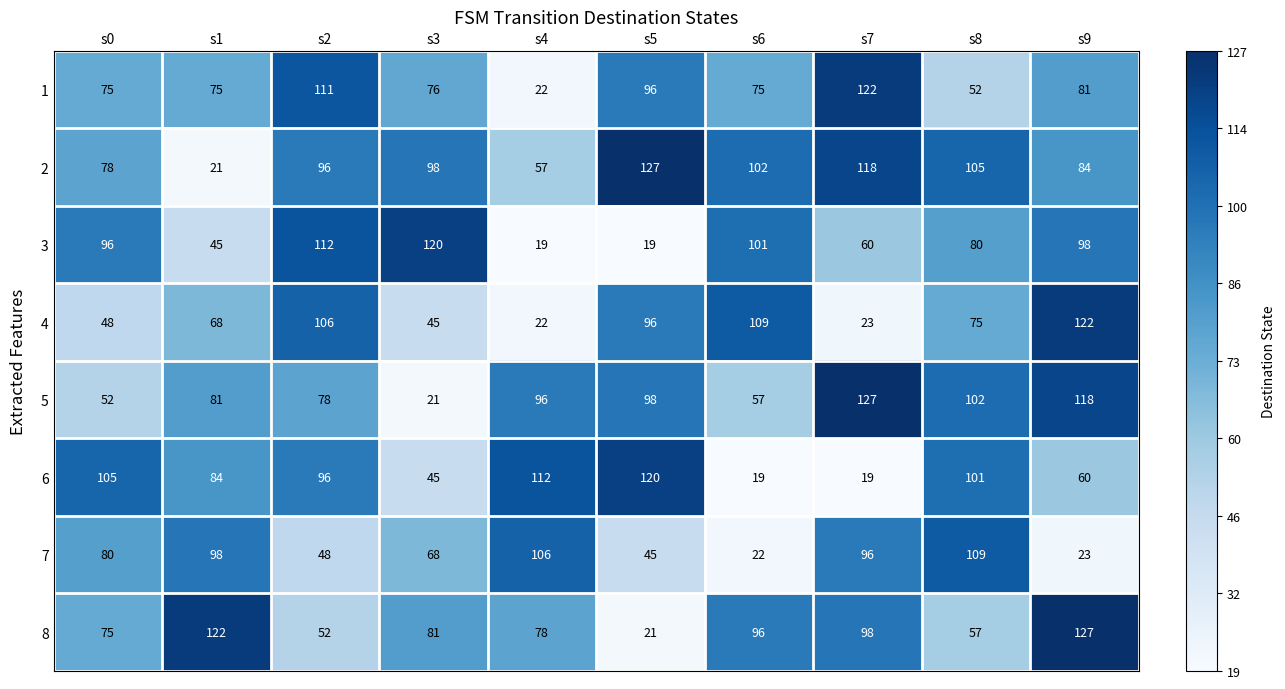

Which series has the largest total across all categories?

2